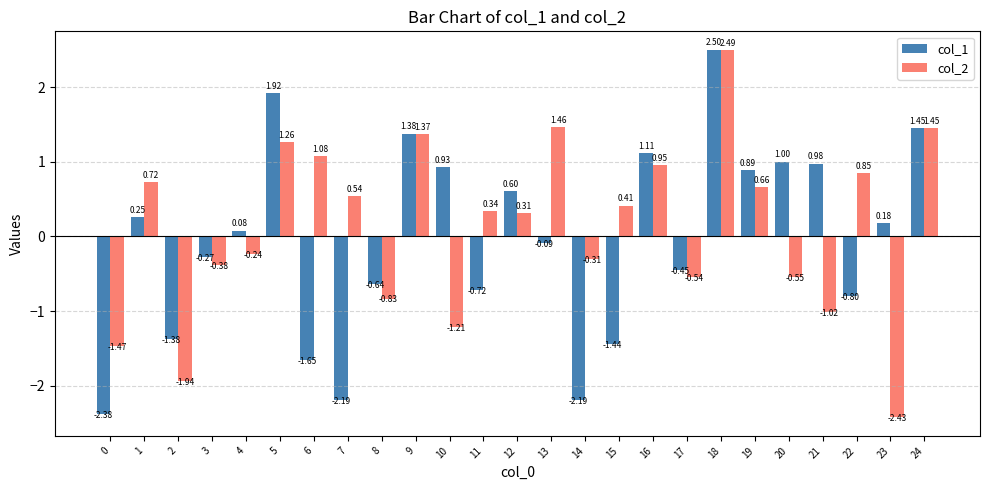

At 6, list the series in order from largest to smallest.

col_2, col_1